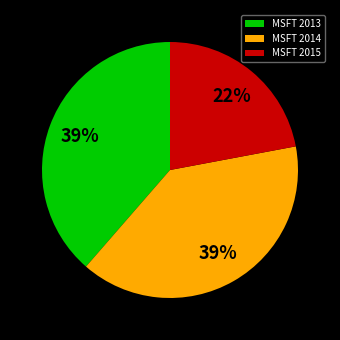

Count the number of slices in the pie.

3